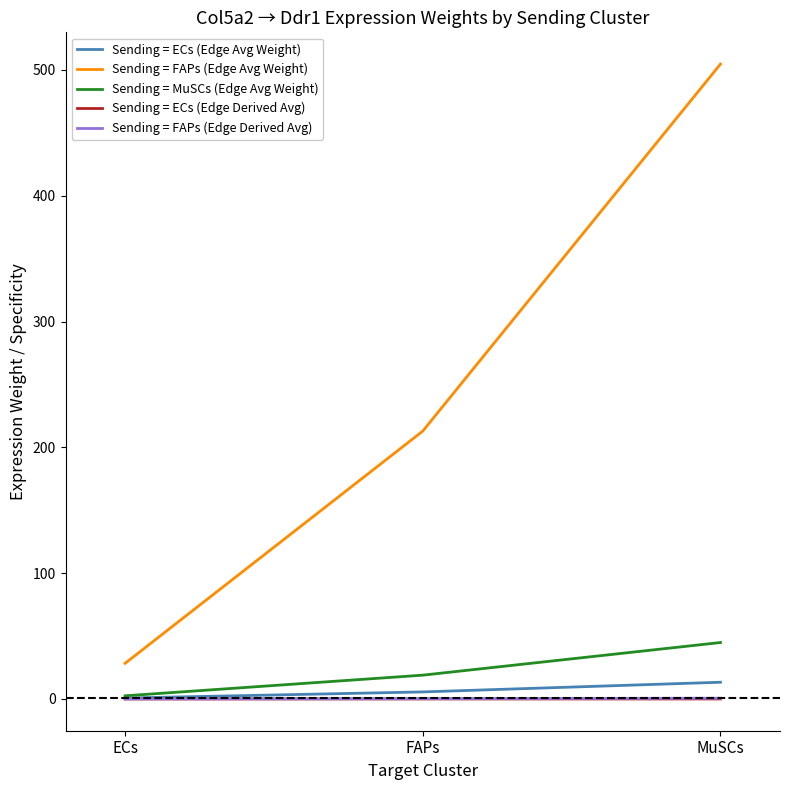

What position from the left is FAPs?

2